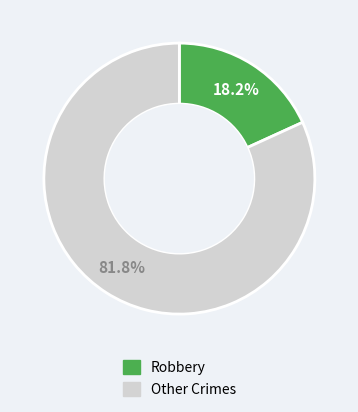

Is there any slice that represents more than half of the pie?

Yes